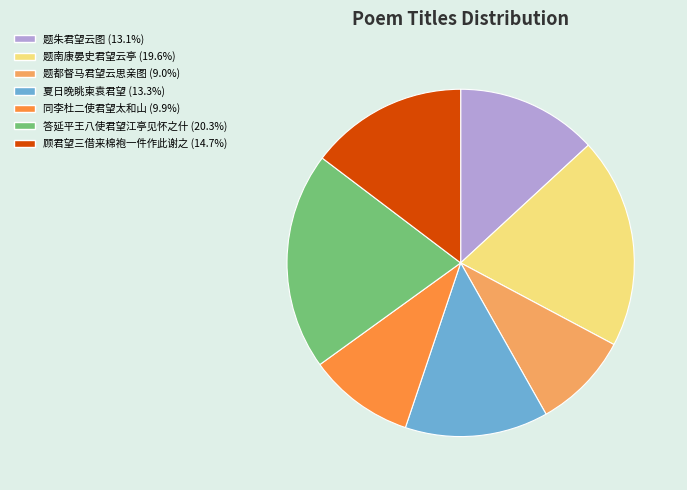

What is the ratio of the value at 夏日晚眺柬袁君望 (13.3%) to the value at 顾君望三借来棉袍一件作此谢之 (14.7%)?

0.9